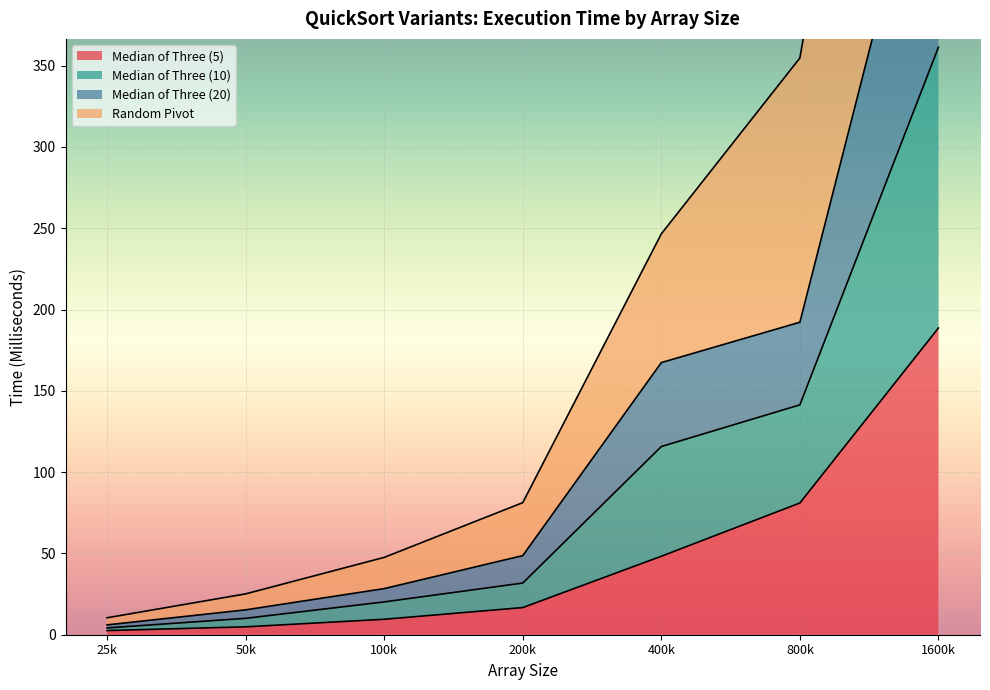

List the series in order of their peak value, lowest first.

Median of Three (5), Median of Three (20), Median of Three (10), Random Pivot